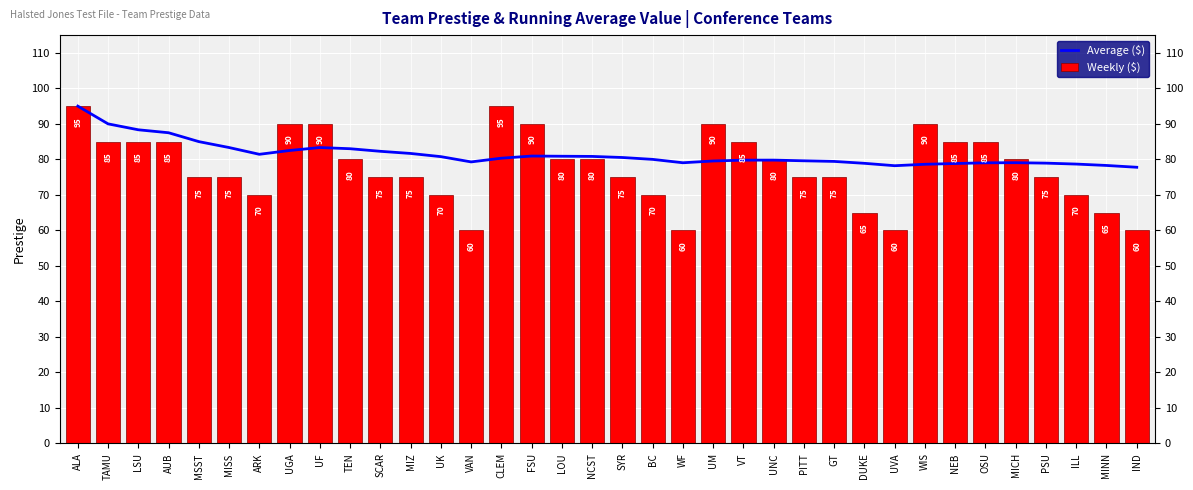

Are the bars grouped side by side (vs. stacked)?

Yes